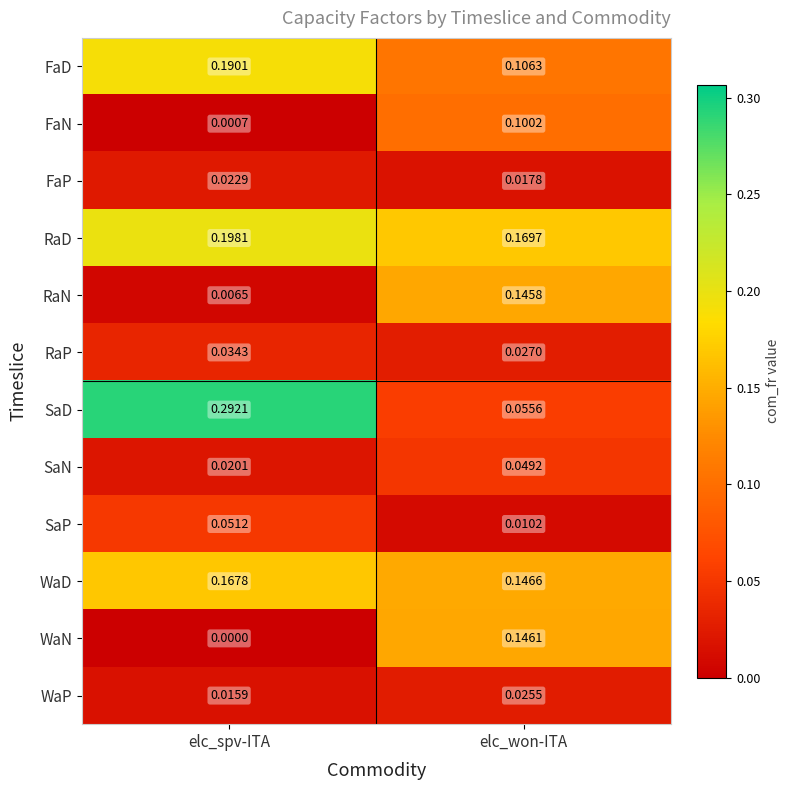

Rank the series by their maximum value, from lowest to highest.

FaP, WaP, RaP, SaN, SaP, FaN, RaN, WaN, WaD, FaD, RaD, SaD